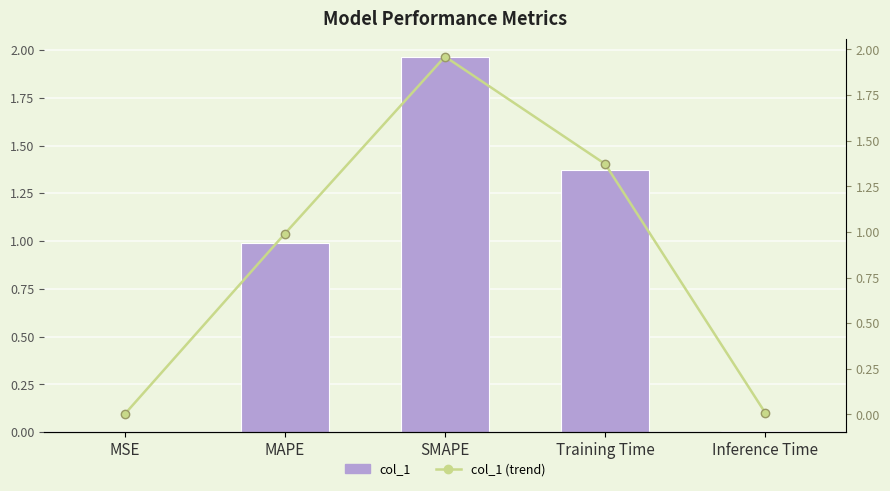

Rank the categories by col_1 value from highest to lowest.

SMAPE, Training Time, MAPE, Inference Time, MSE